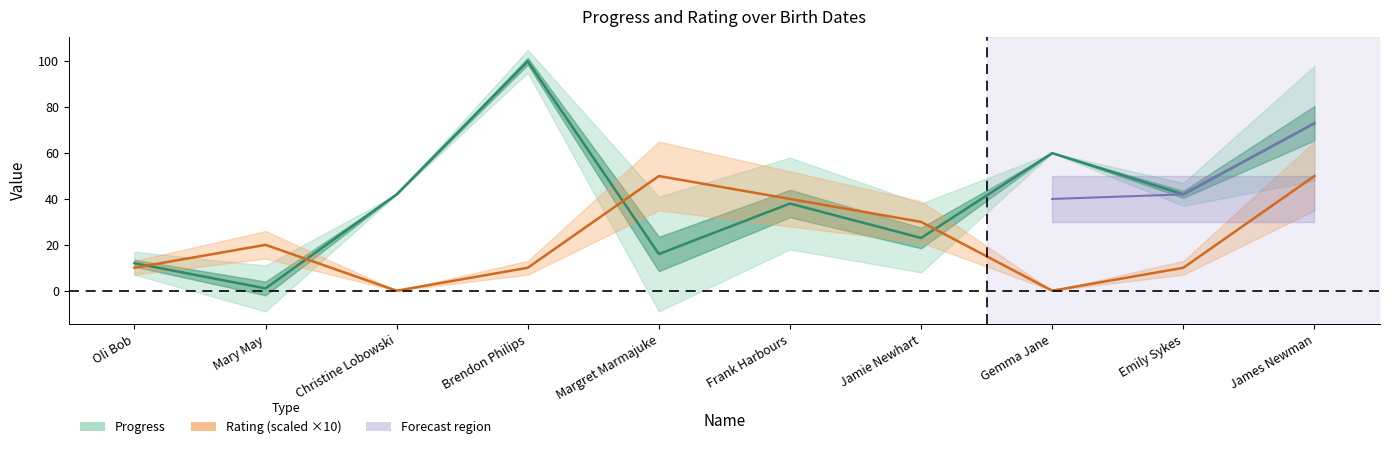

How many interior local peaks does the Progress series have?

3